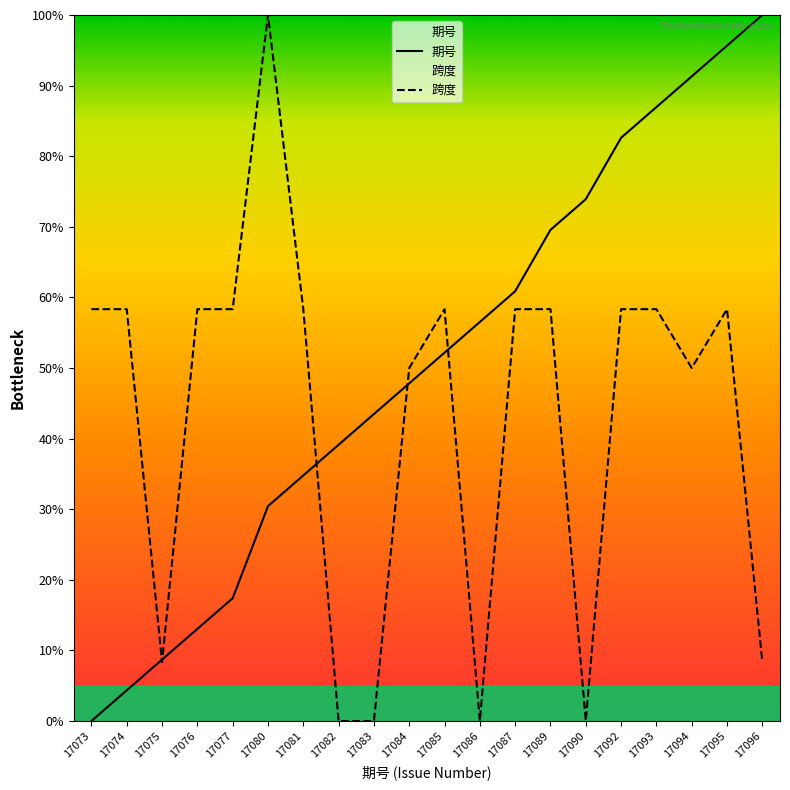

At 17087, list the series in order from smallest to largest.

跨度, 期号